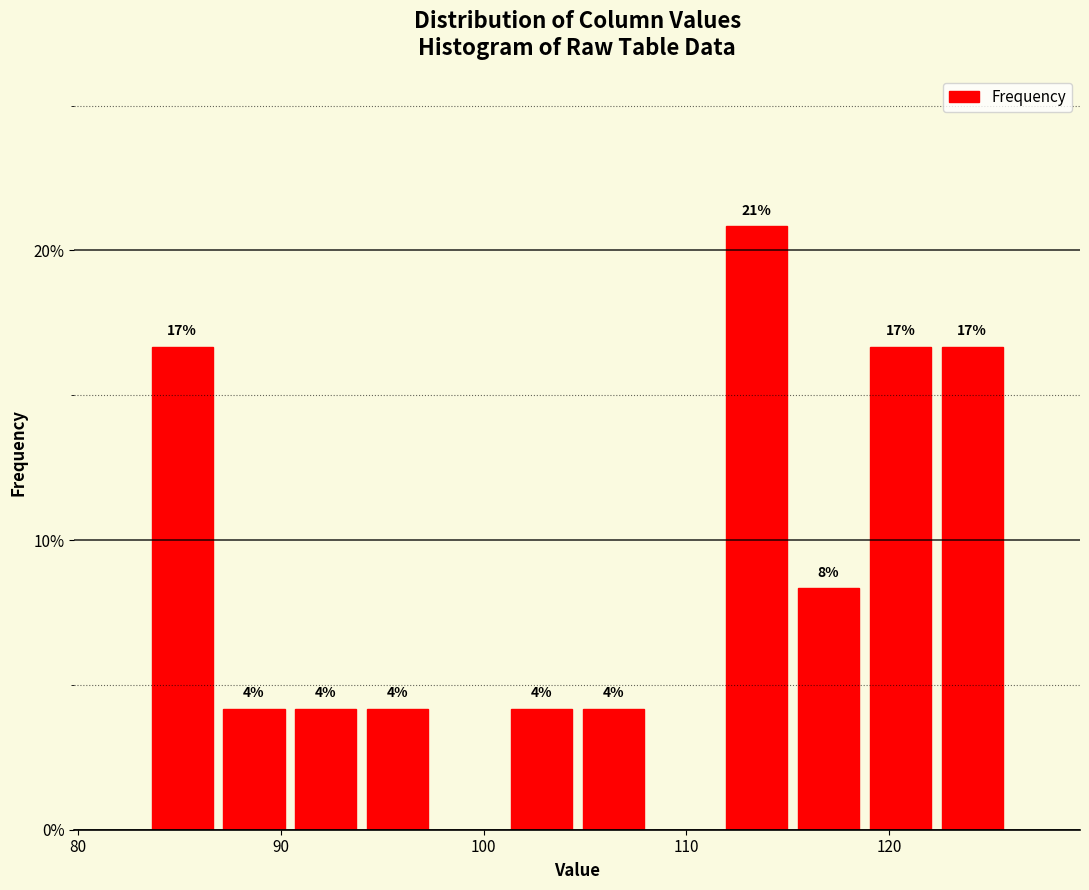

Around what value on the x-axis is the tallest bar? Give the approximate position of its centre, as read against the axis.

113